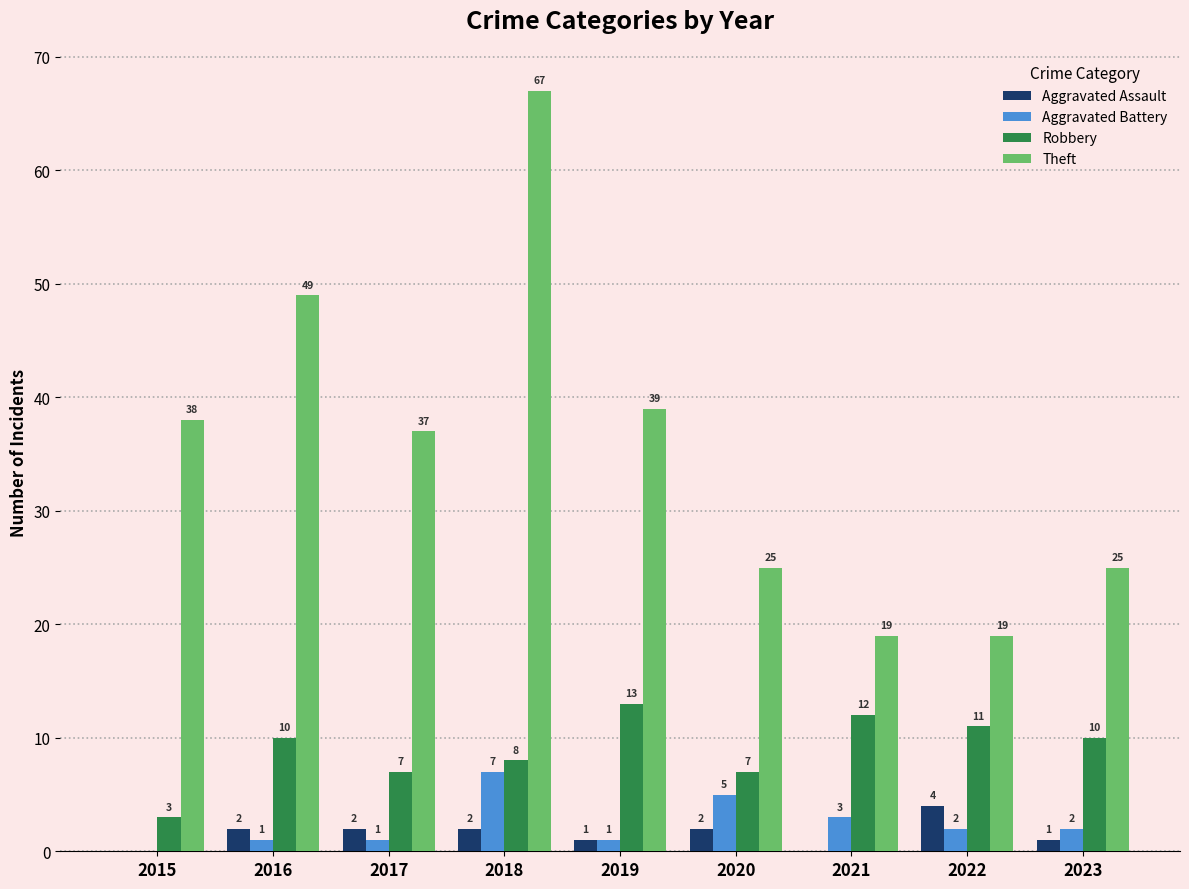

Is it true that Aggravated Battery equals 3 at 2015?

False